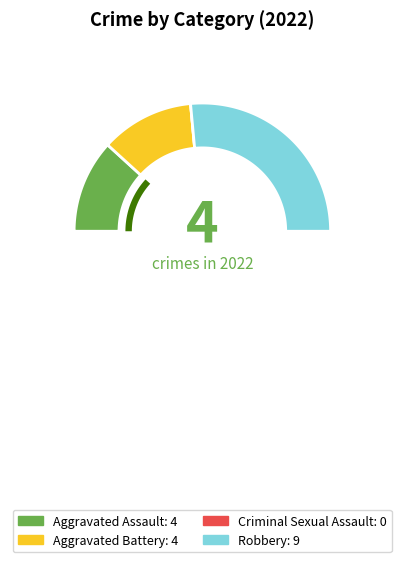

To the nearest percent, what is the combined percentage of Aggravated Assault and Criminal Sexual Assault?

24%